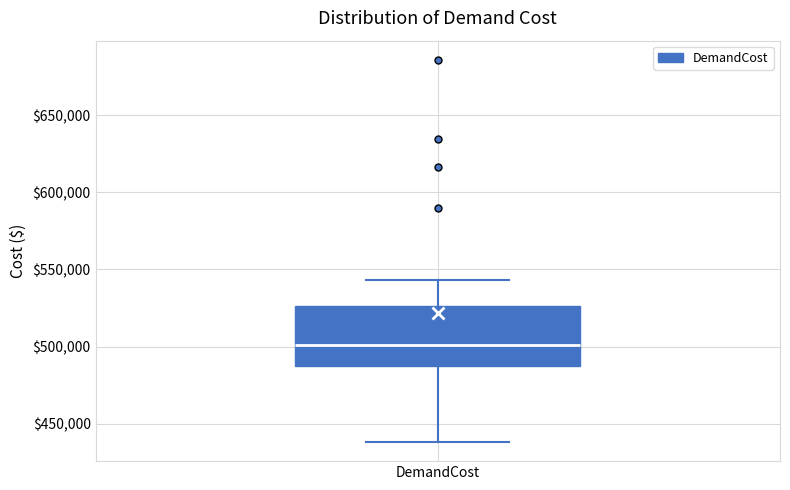

Where does the median line of the box for DemandCost sit on the y-axis? The values are not printed on the chart, so give them approximately, as read against the axis.

500000